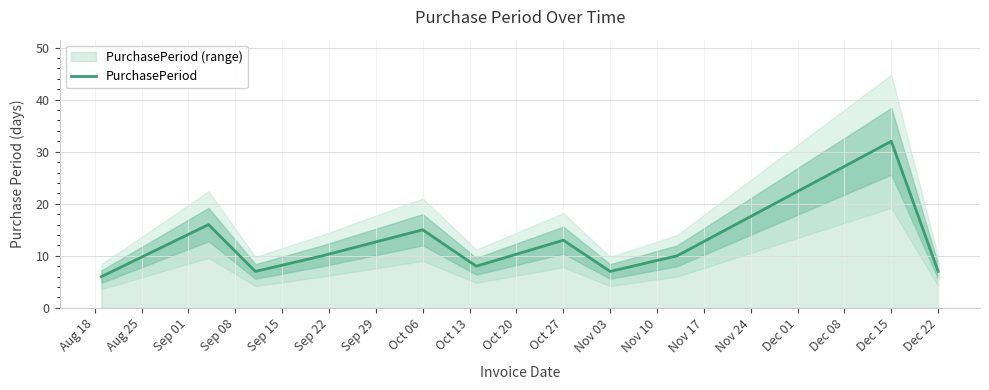

What is the maximum value shown in the chart?

32